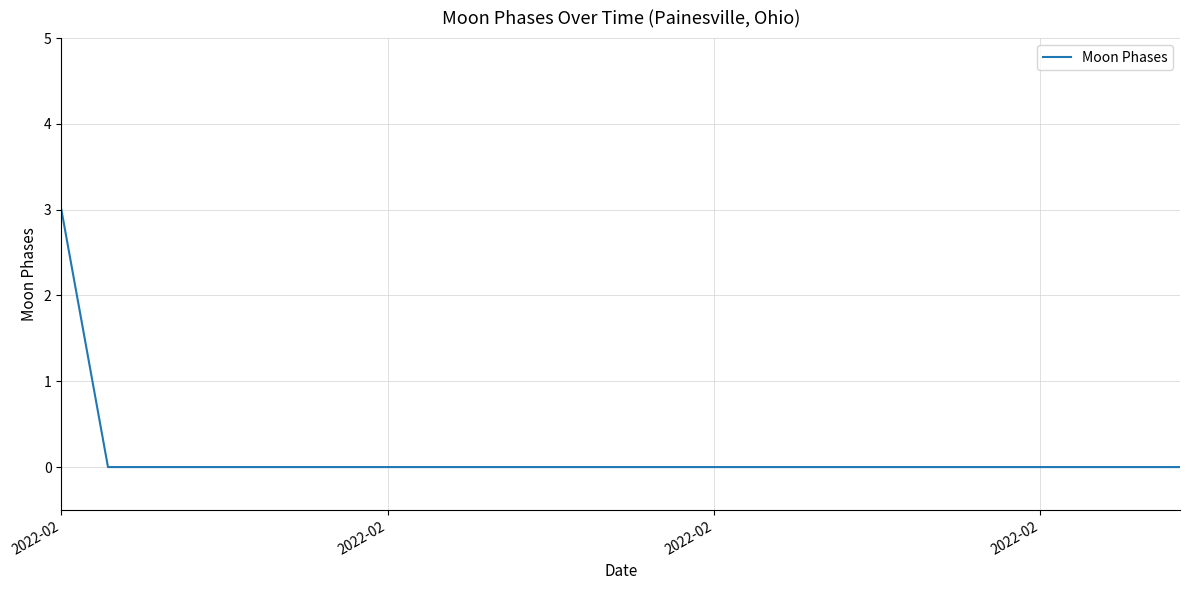

What is the difference between the maximum and minimum values?

3